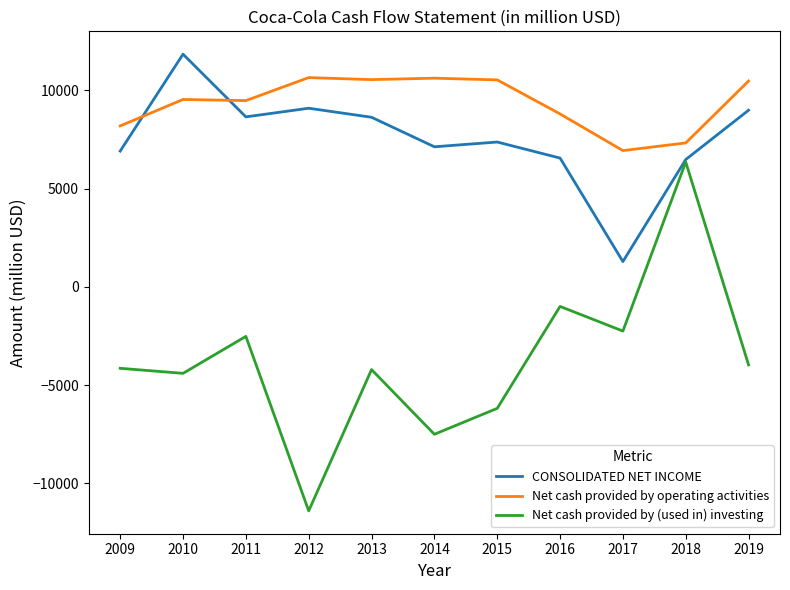

What is the difference between the maximum and minimum values in the CONSOLIDATED NET INCOME series?

10554